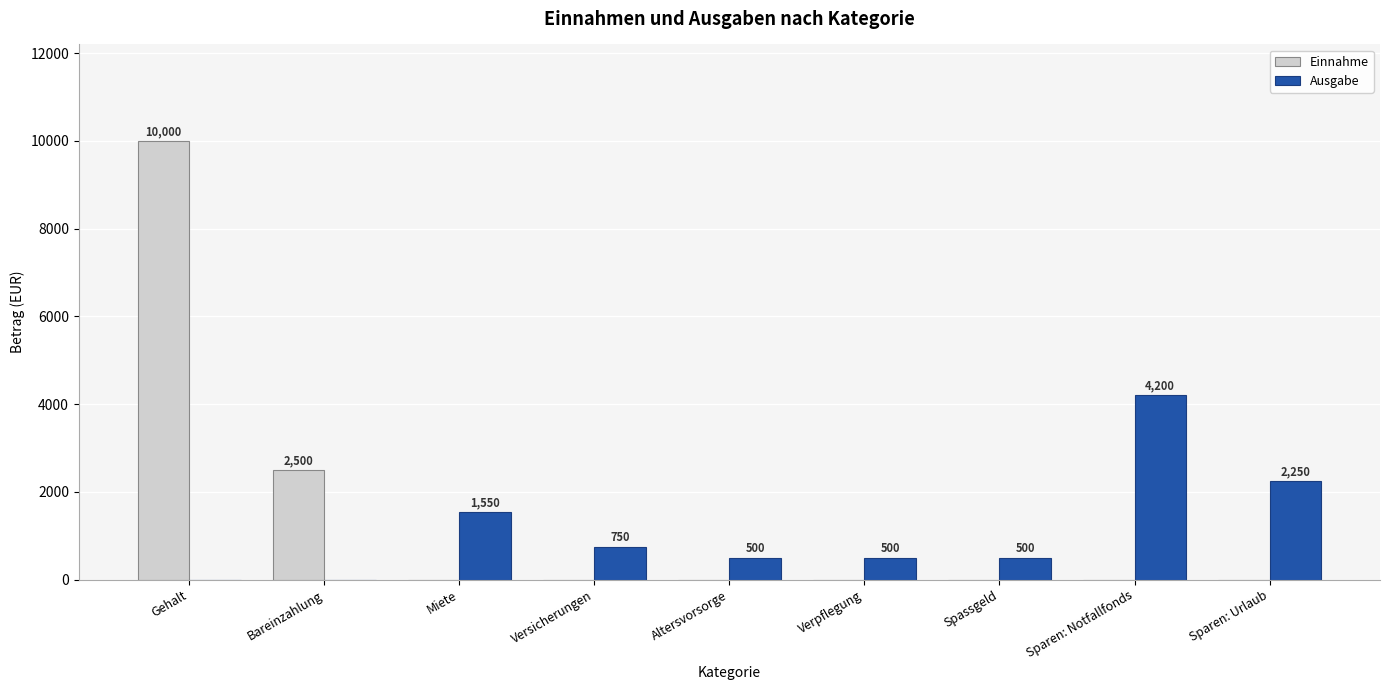

What is the sum of all Einnahme values?

12500